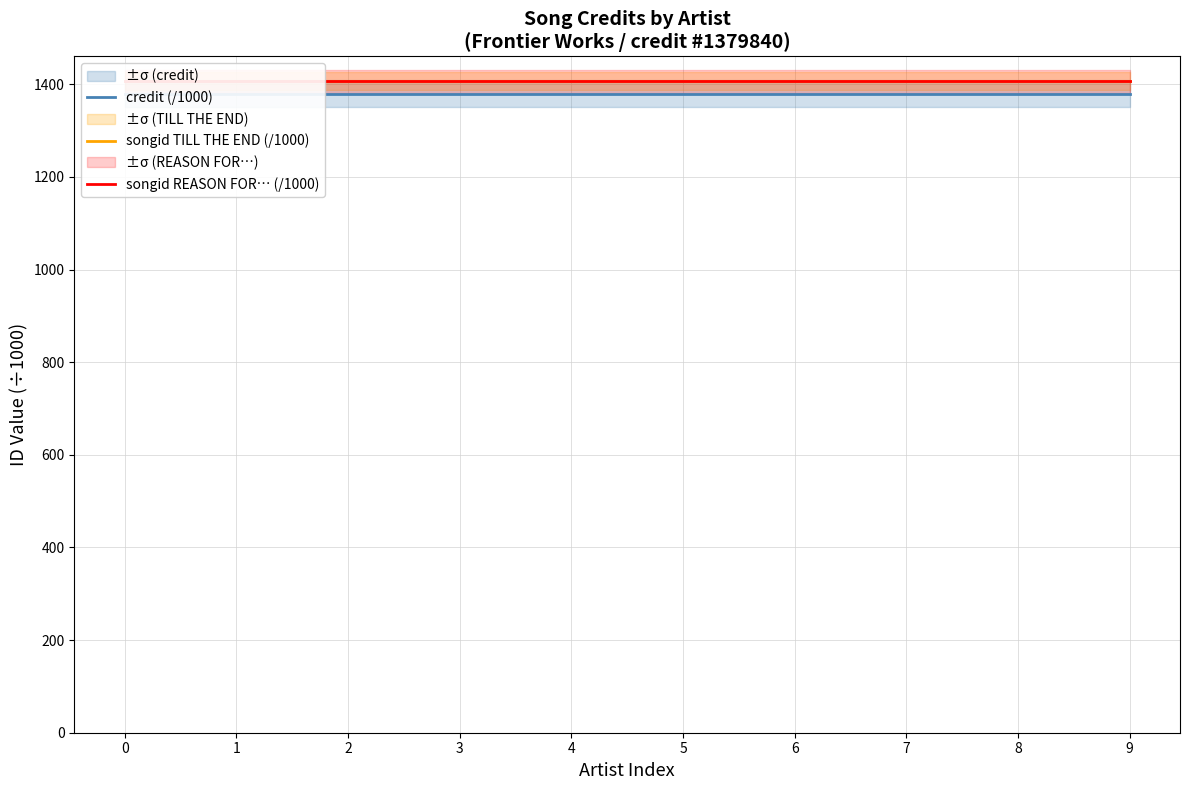

Which series changed the most between 1 and 6?

credit (/1000)